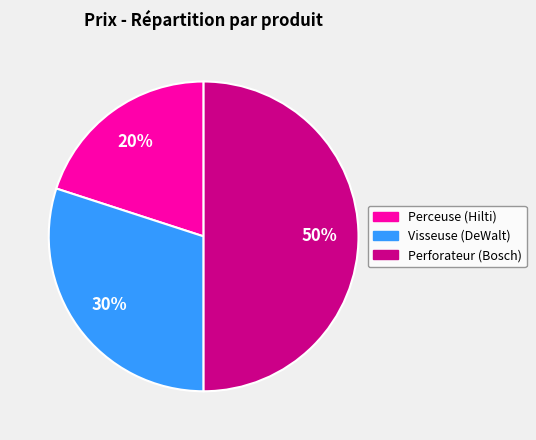

To the nearest percent, what is the difference between the Perceuse (Hilti) and Perforateur (Bosch) slice percentages?

30%